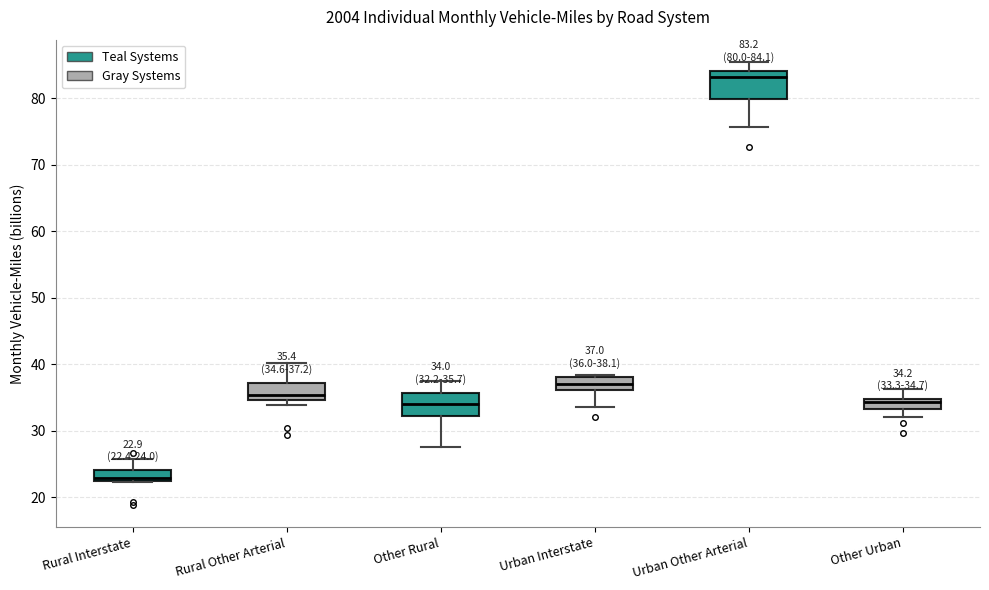

Which box's median line is the lowest?

Rural Interstate